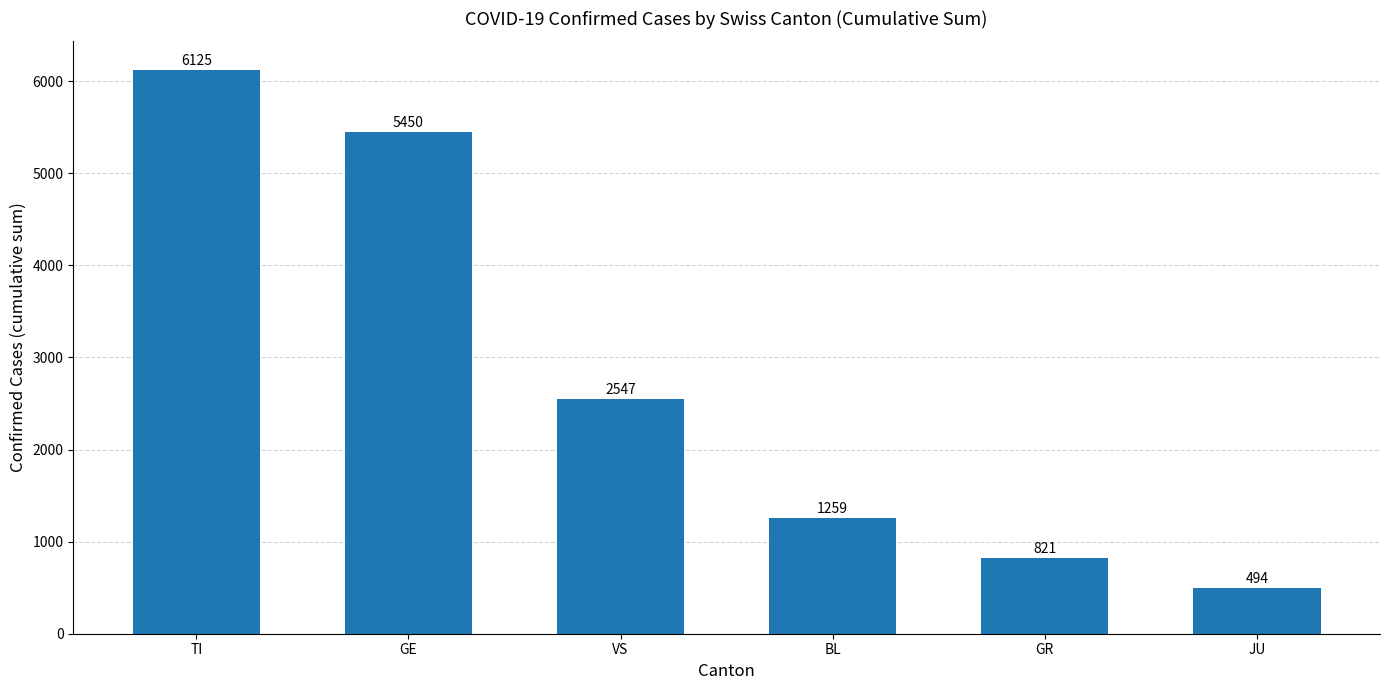

What is the ratio of the value at VS to the value at BL?

2.0